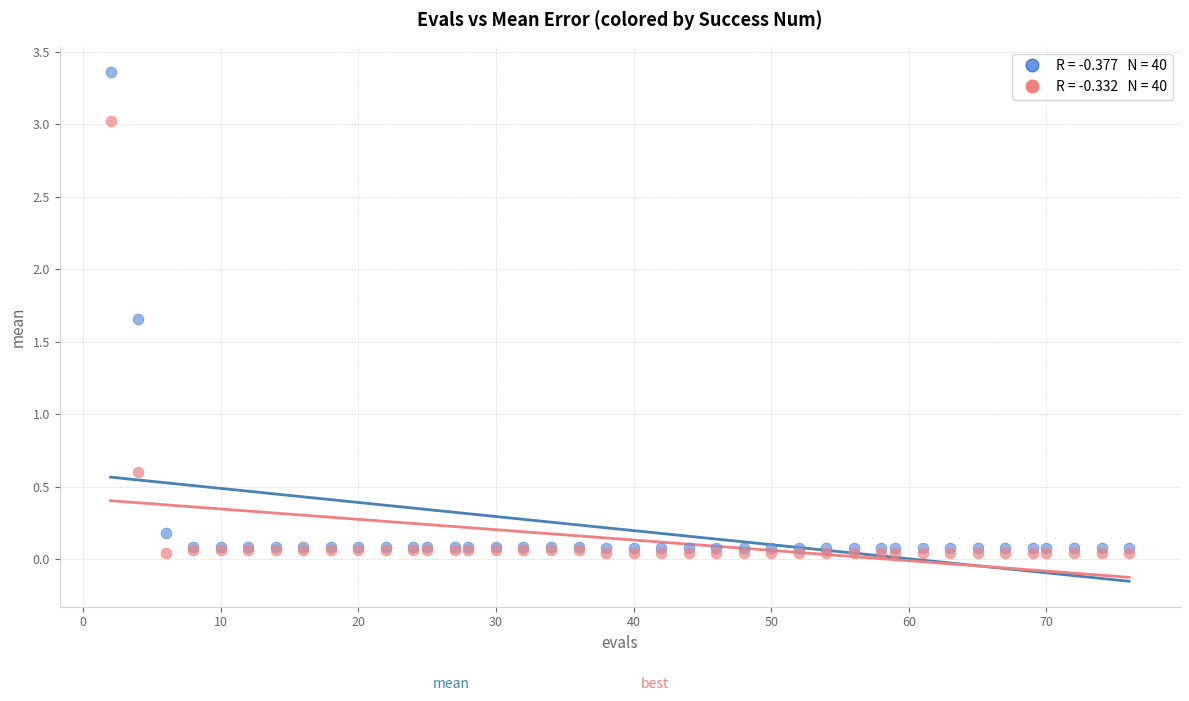

Across all series, what Y value is closest to 1?

0.6